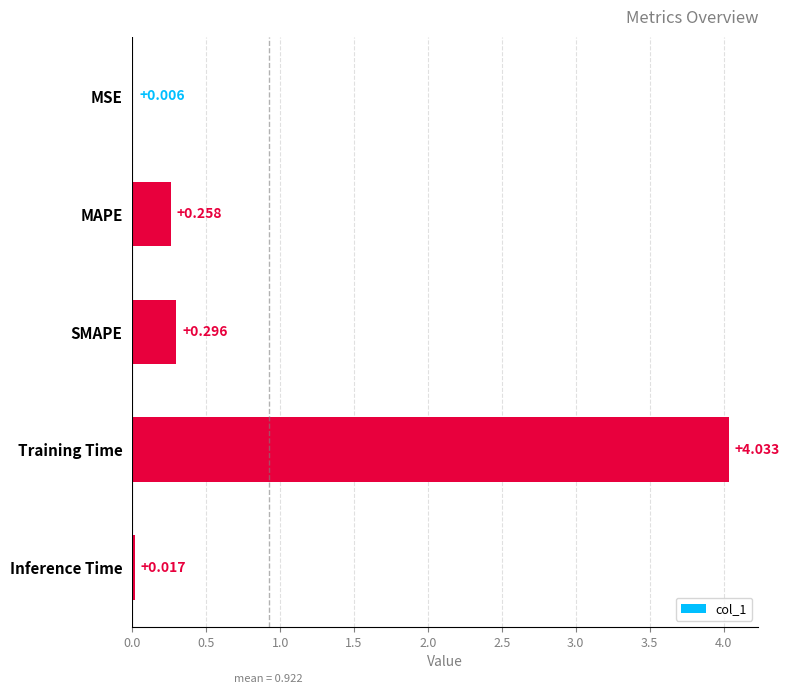

What is the average value?

0.9